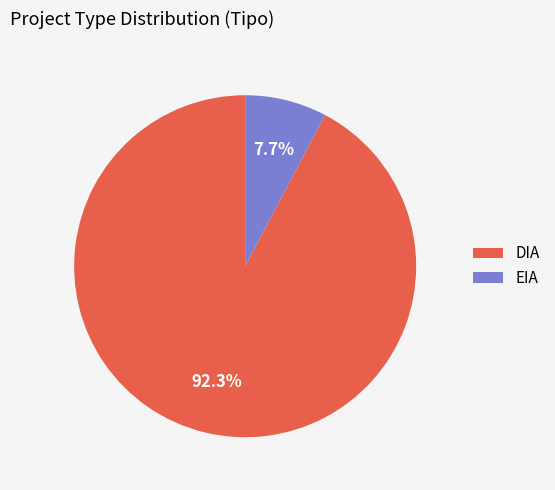

Is there a majority slice in this chart?

Yes